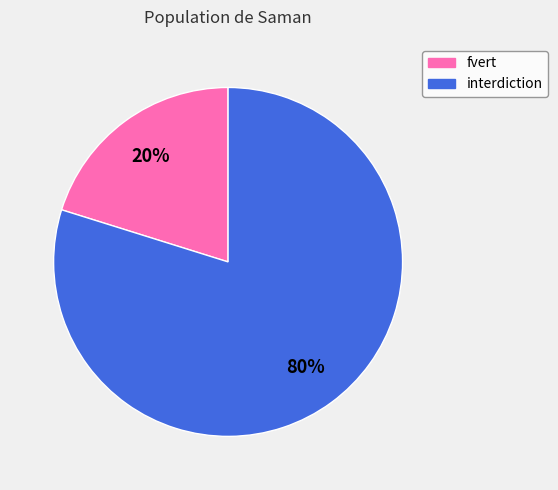

To the nearest percent, what is the average slice percentage?

50%